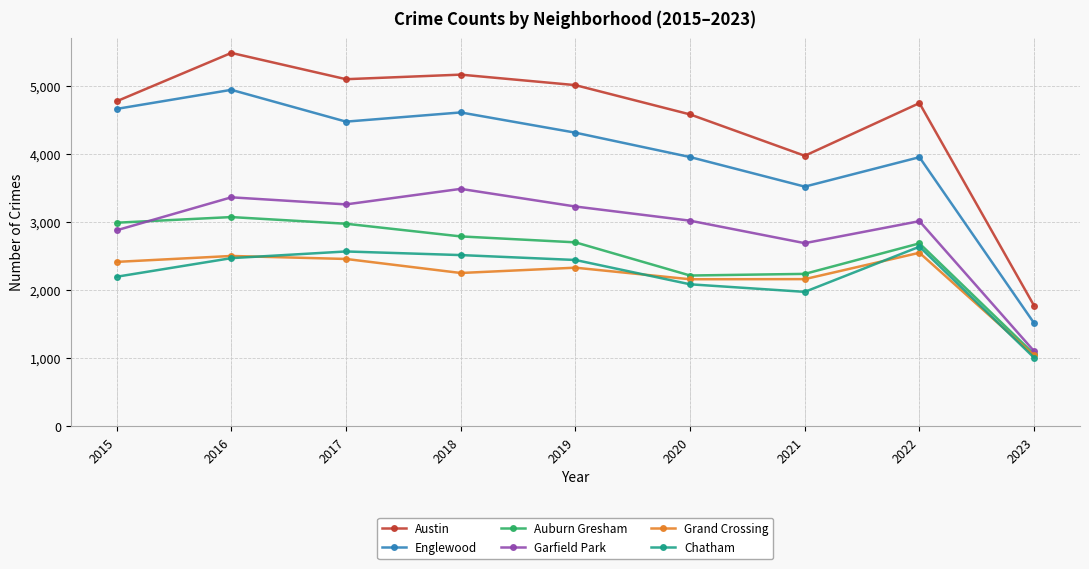

At which label does Garfield Park reach its minimum?

2023